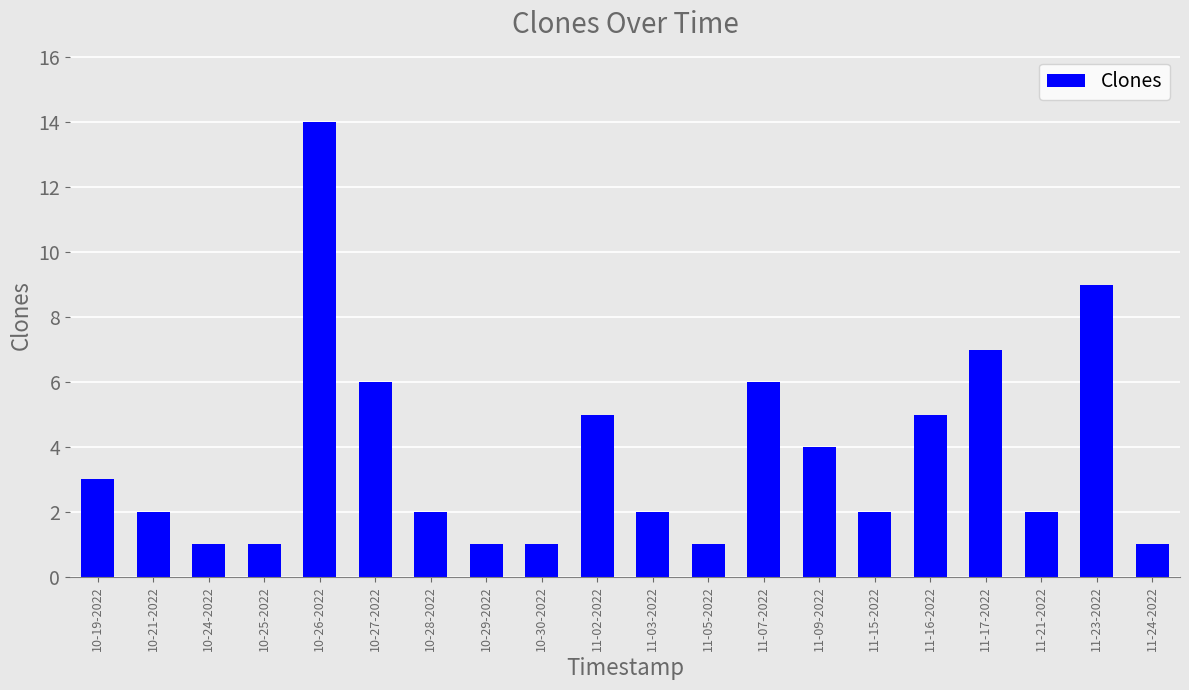

Reading left to right, transcribe all the data shown in this chart.

10-19-2022=3	10-21-2022=2	10-24-2022=1	10-25-2022=1	10-26-2022=14	10-27-2022=6	10-28-2022=2	10-29-2022=1	10-30-2022=1	11-02-2022=5	11-03-2022=2	11-05-2022=1	11-07-2022=6	11-09-2022=4	11-15-2022=2	11-16-2022=5	11-17-2022=7	11-21-2022=2	11-23-2022=9	11-24-2022=1